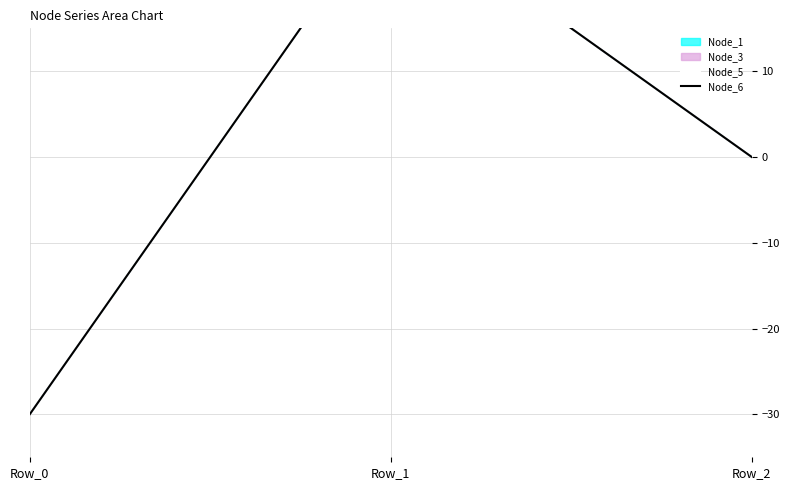

What is the maximum value shown in the chart?

30